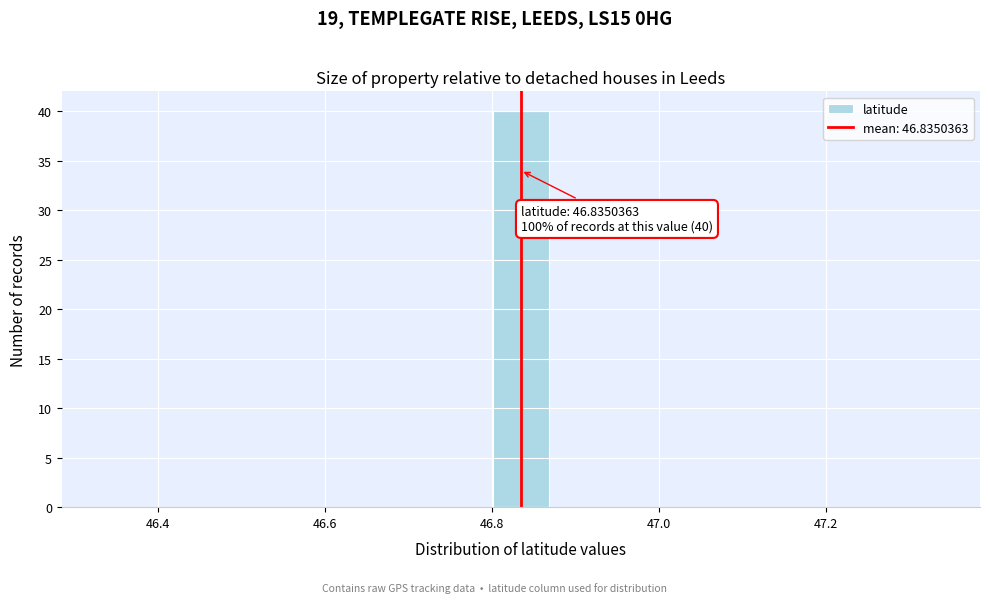

Read against the x-axis, roughly where is the centre of the tallest bar?

46.84